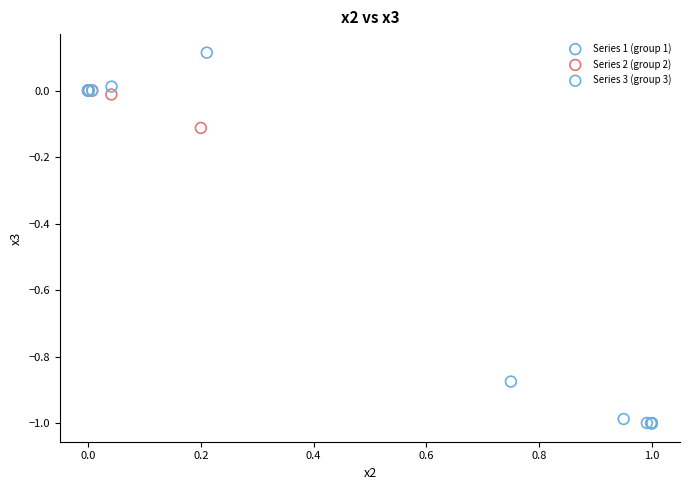

What are all the series names shown in the legend?

Series 1 (group 1), Series 2 (group 2), Series 3 (group 3)